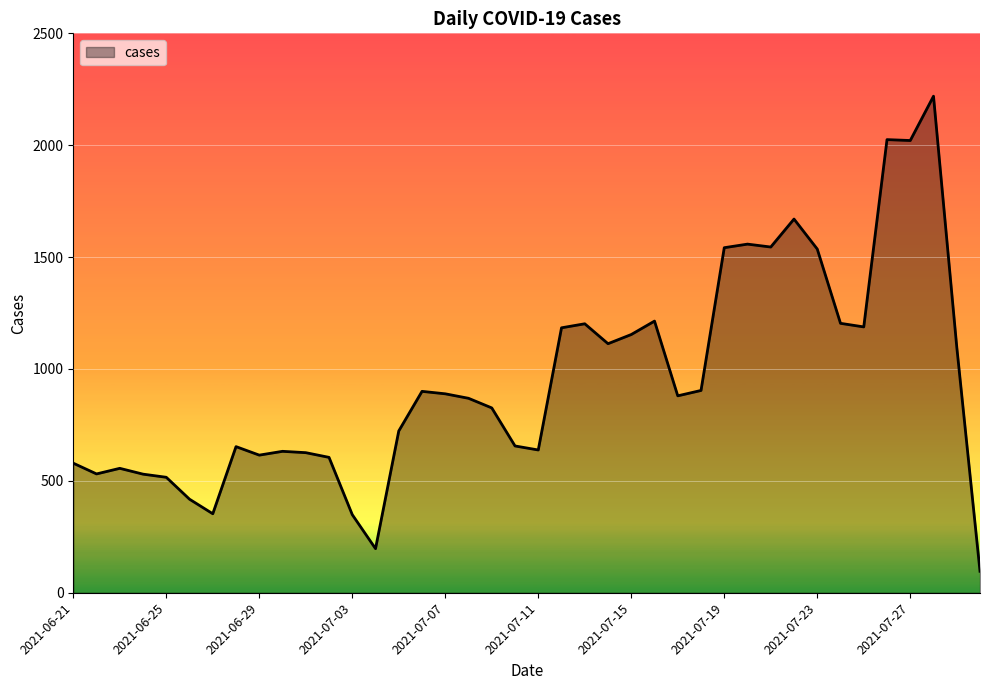

What is the greatest value displayed?

2219